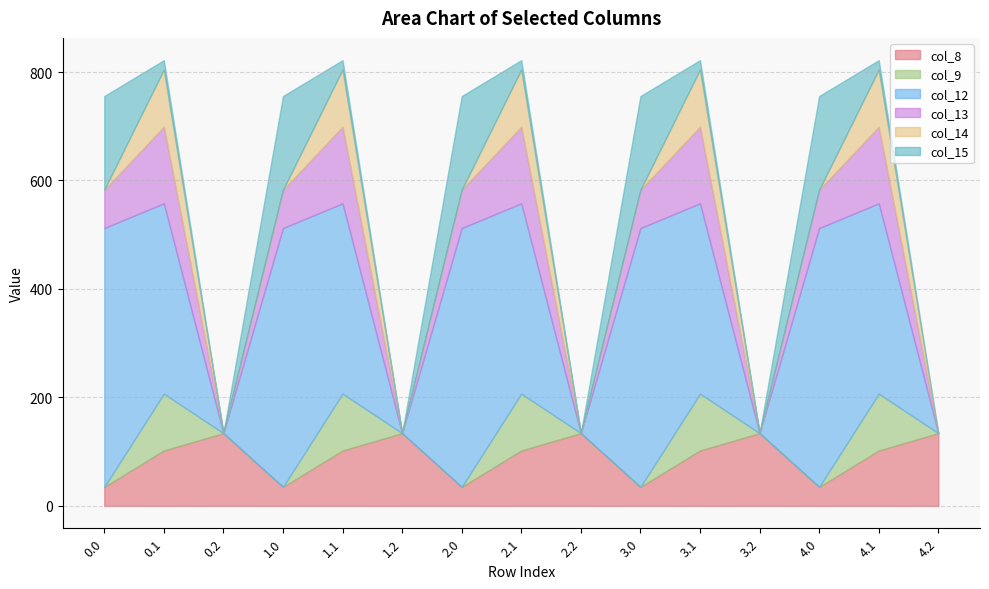

Which series has the largest total across all categories?

col_12